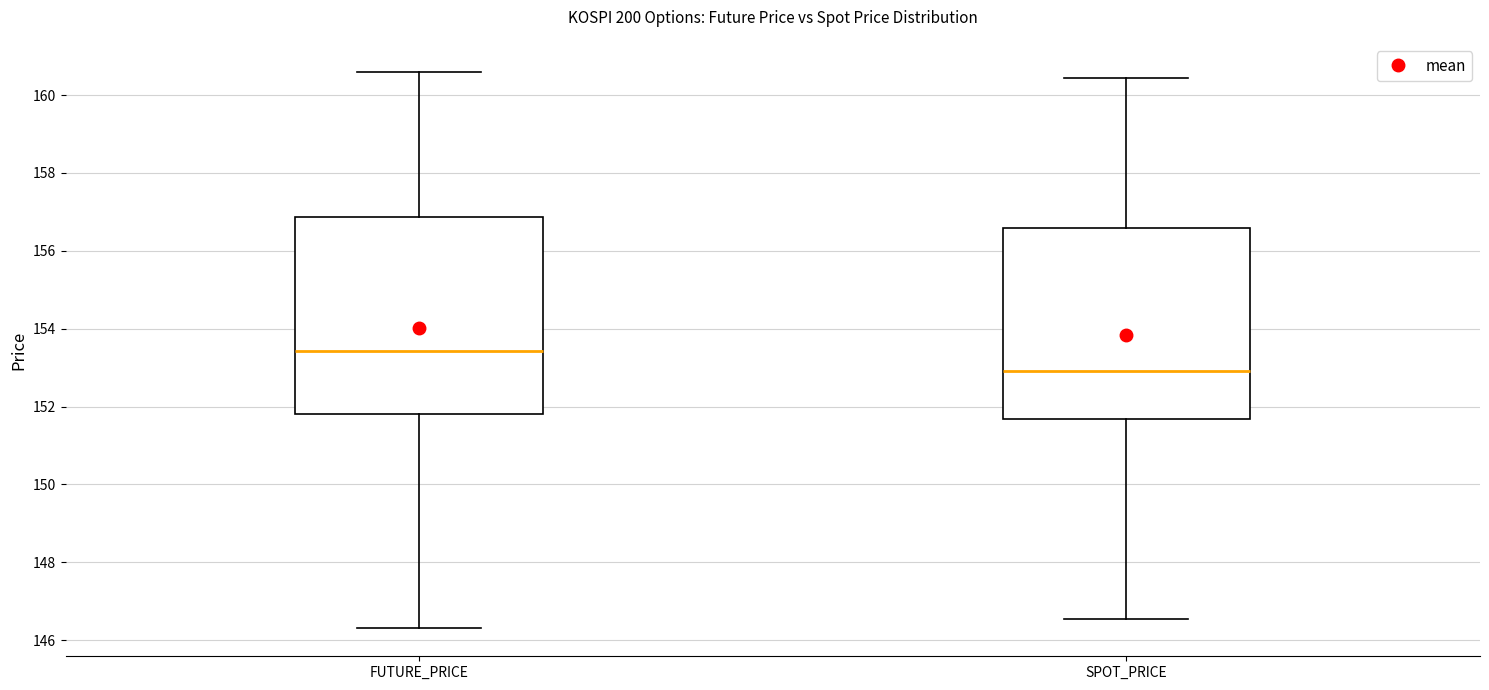

Reading left to right, transcribe this box plot: for each box, give where its median line is, the range the box spans, and where its two whiskers end, as read against the y-axis. The values are not printed on the chart, so give them approximately, as read against the axis.

FUTURE_PRICE: median 153.4, box 151.8 to 156.8, whiskers 146.4 to 160.6
SPOT_PRICE: median 153.0, box 151.6 to 156.6, whiskers 146.6 to 160.4